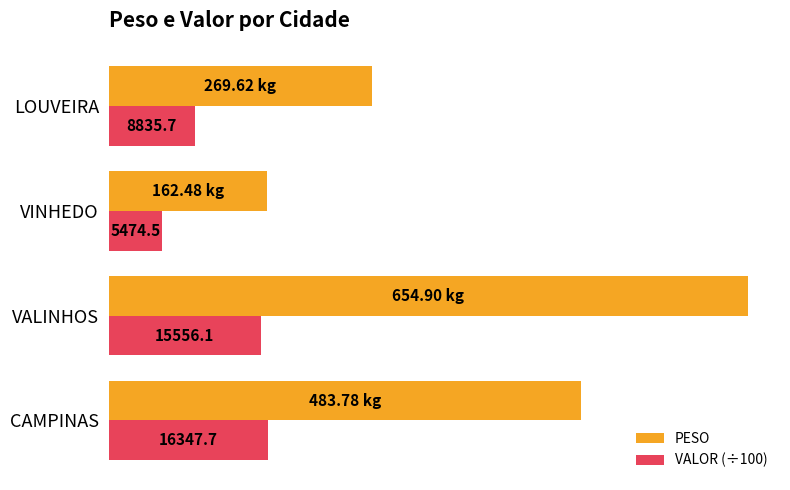

What are all the series names shown in the legend?

PESO, VALOR (÷100)